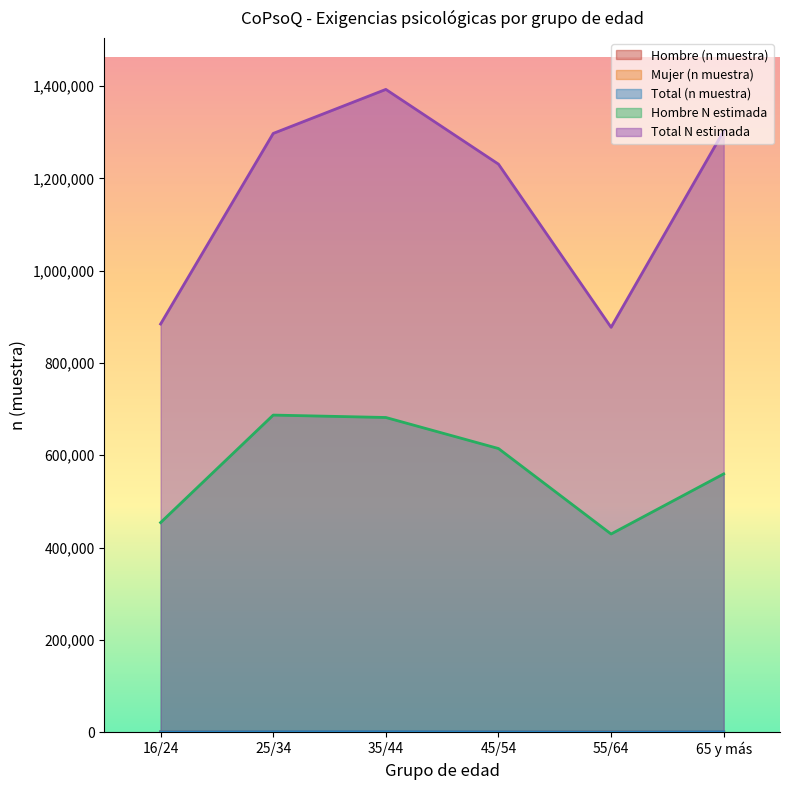

What is the spread (max minus min) of values at 16/24?

883955